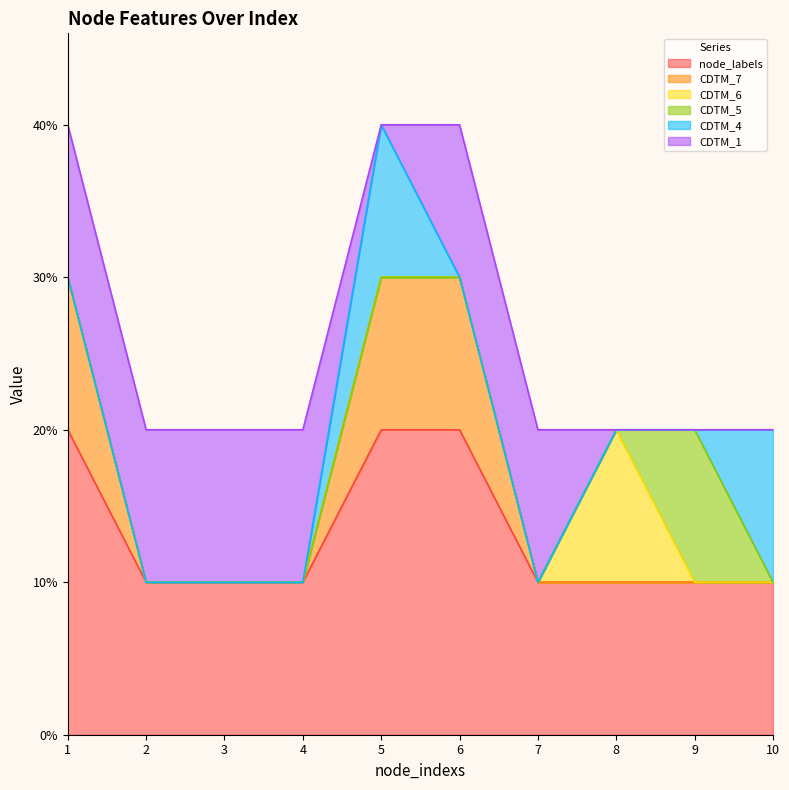

Which label corresponds to the largest value in the chart?

1